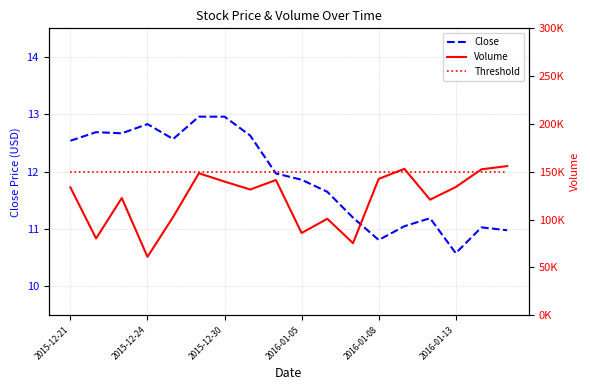

How many values in the Close series exceed 11?

15